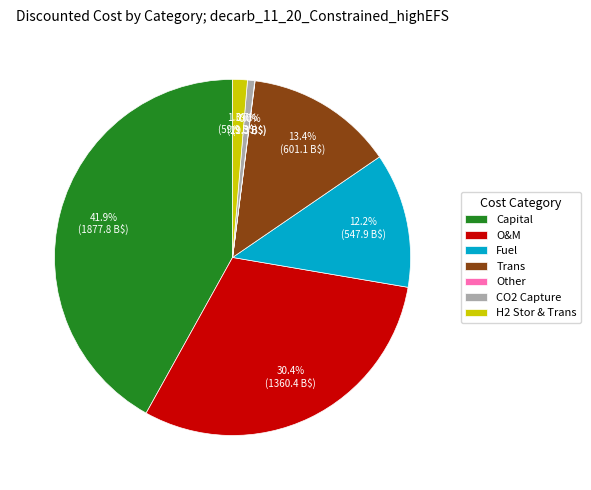

Is H2 Stor & Trans the majority of the pie?

No